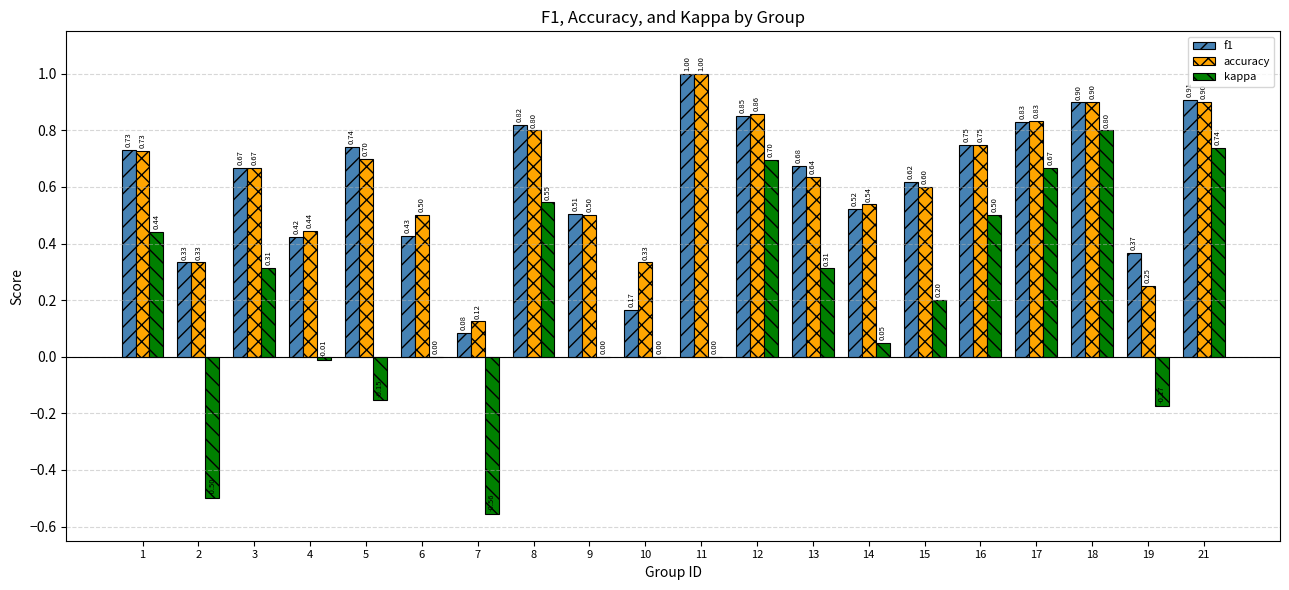

Count the number of data series in this chart.

3